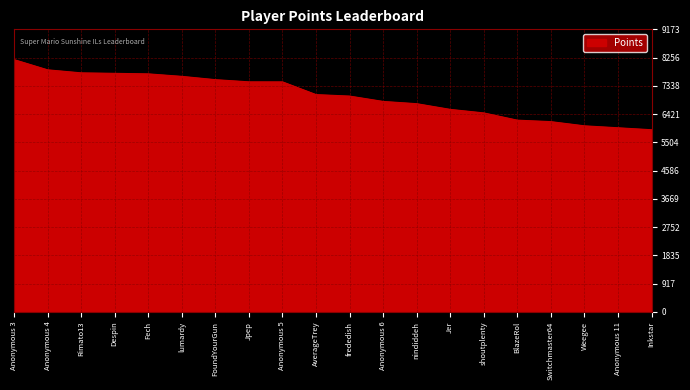

What is the change in value from Despin to Anonymous 5?

-277